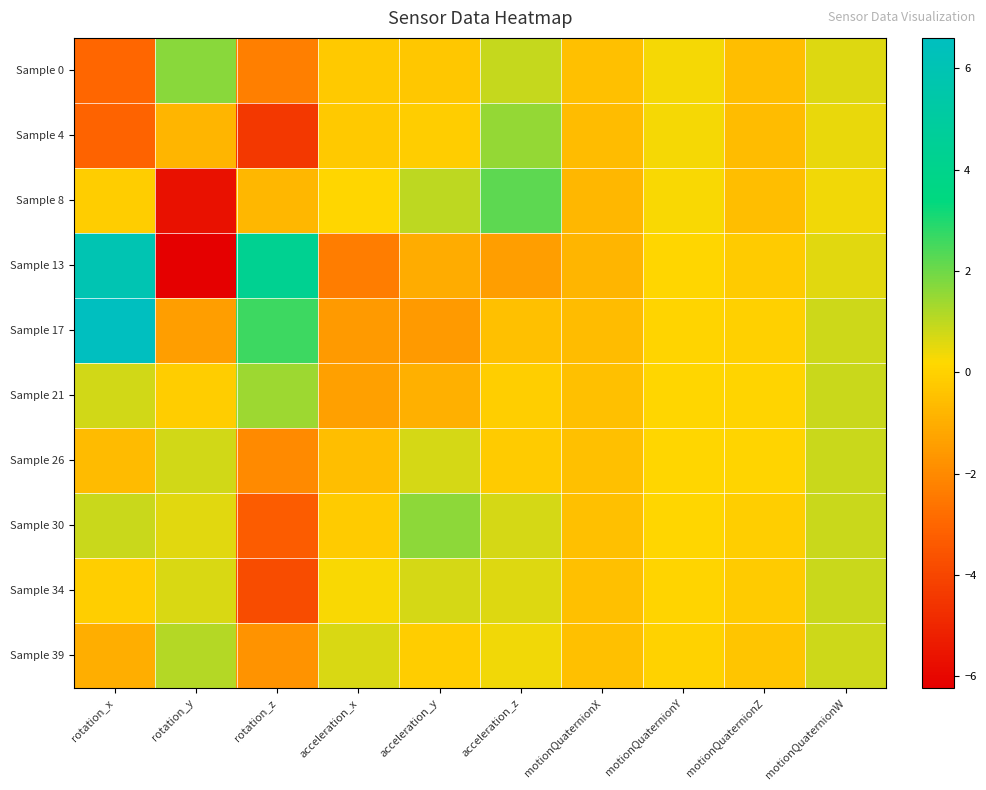

At which category is the sum across all series the highest?

motionQuaternionW